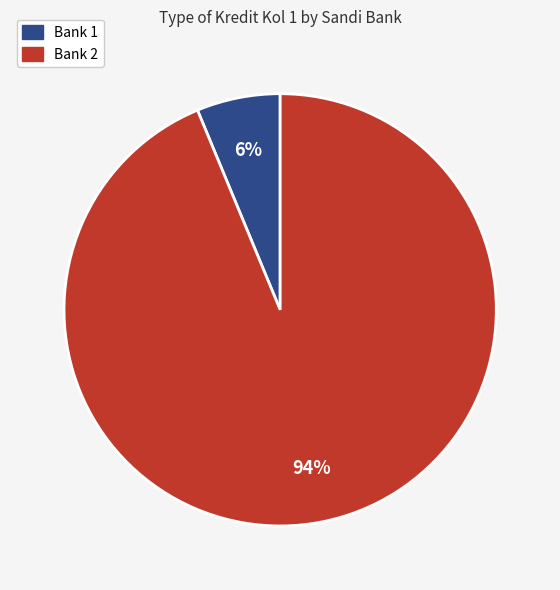

Is the sum of Bank 2 and Bank 1 greater than half?

Yes